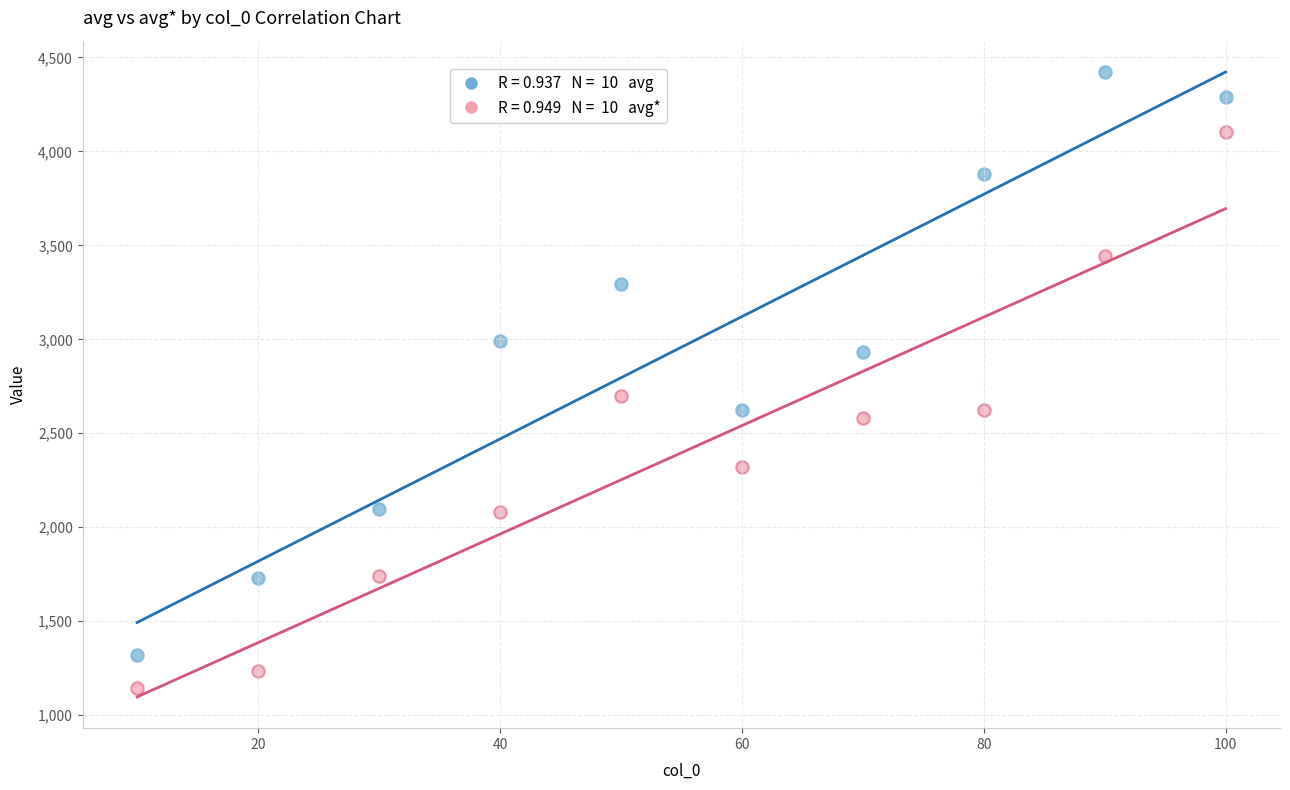

Across all data points, what is the range of X values (max minus min)?

90.0